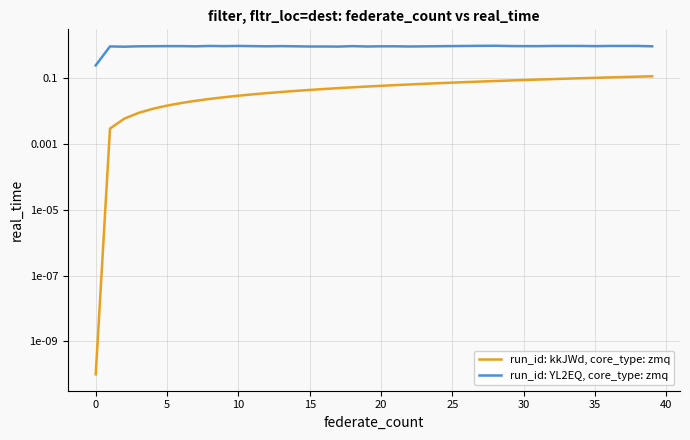

True or false: run_id: YL2EQ, core_type: zmq has a value of 1.4 at 20.

False